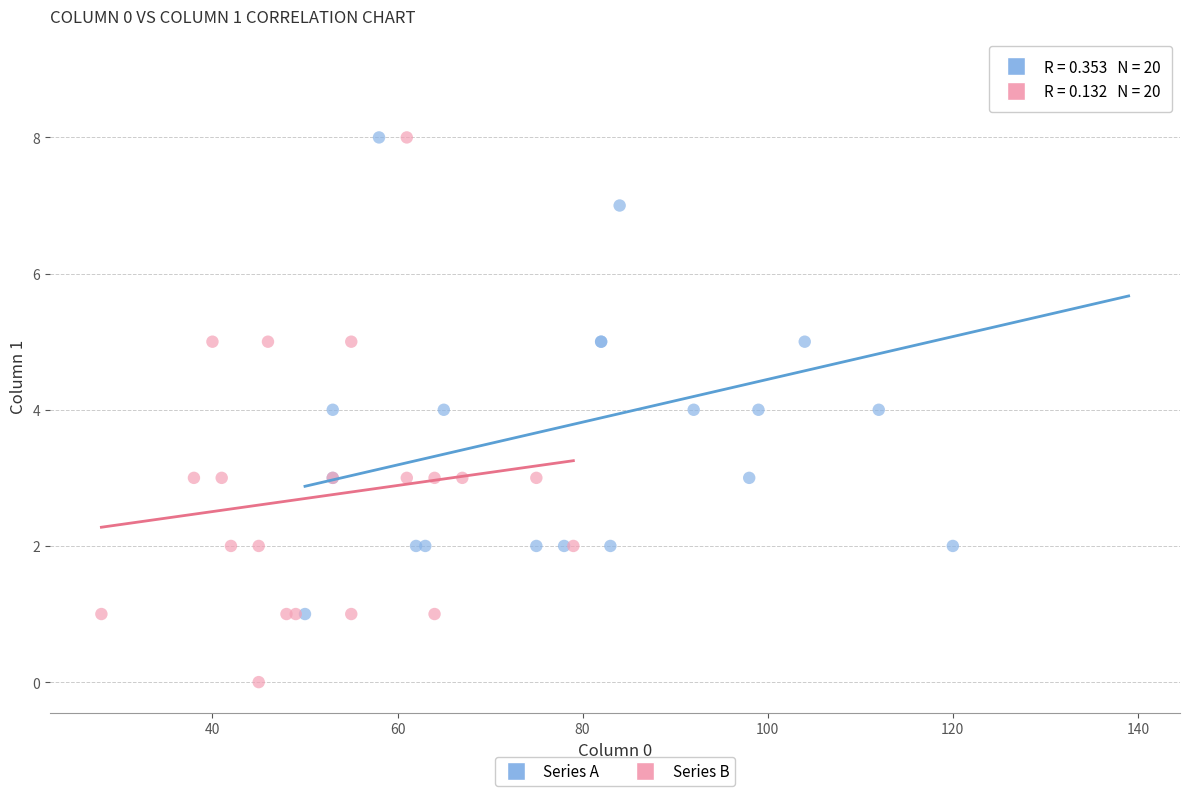

Which series reaches the minimum Y coordinate?

Series B